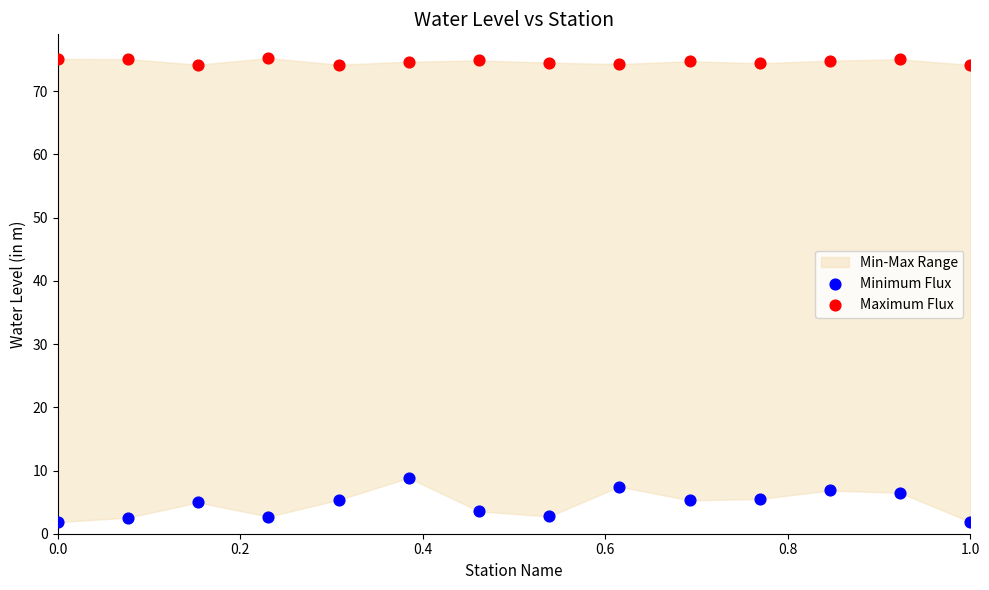

Across all data points, what is the range of Y values (max minus min)?

73.4